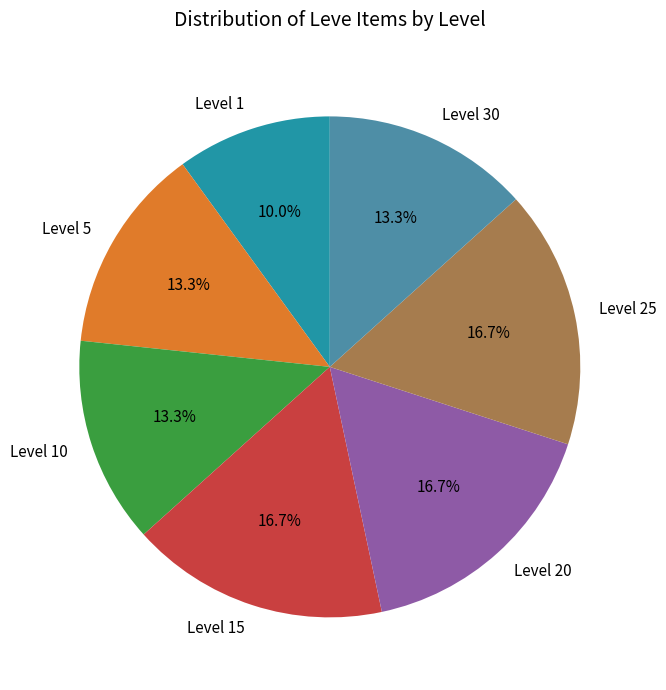

Do Level 25 and Level 15 together represent more than half of the pie?

No